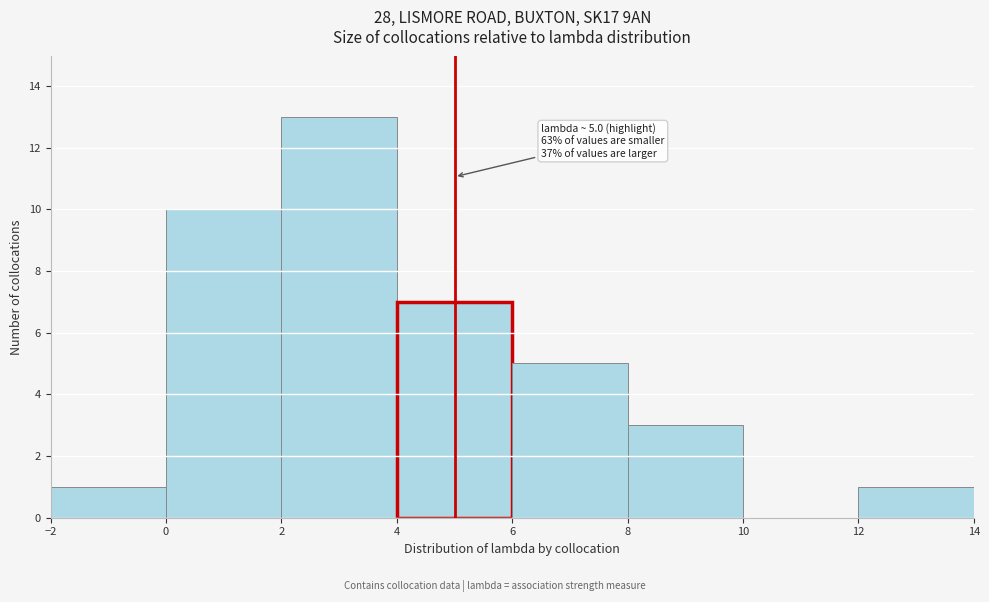

Which range on the x-axis has the tallest bar?

2 to 4